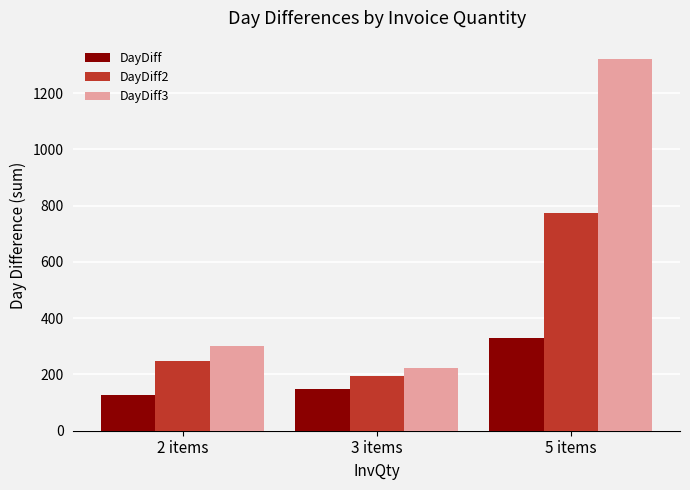

At which category is the sum across all series the highest?

5 items